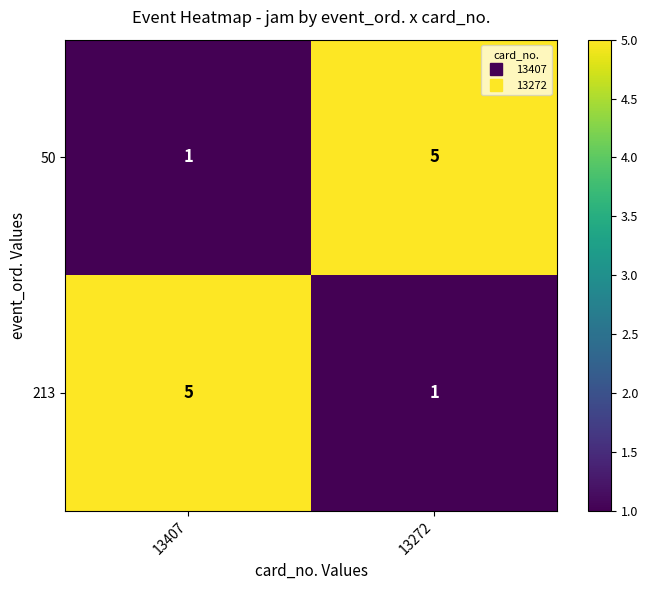

What is the highest value of the 50 series?

5